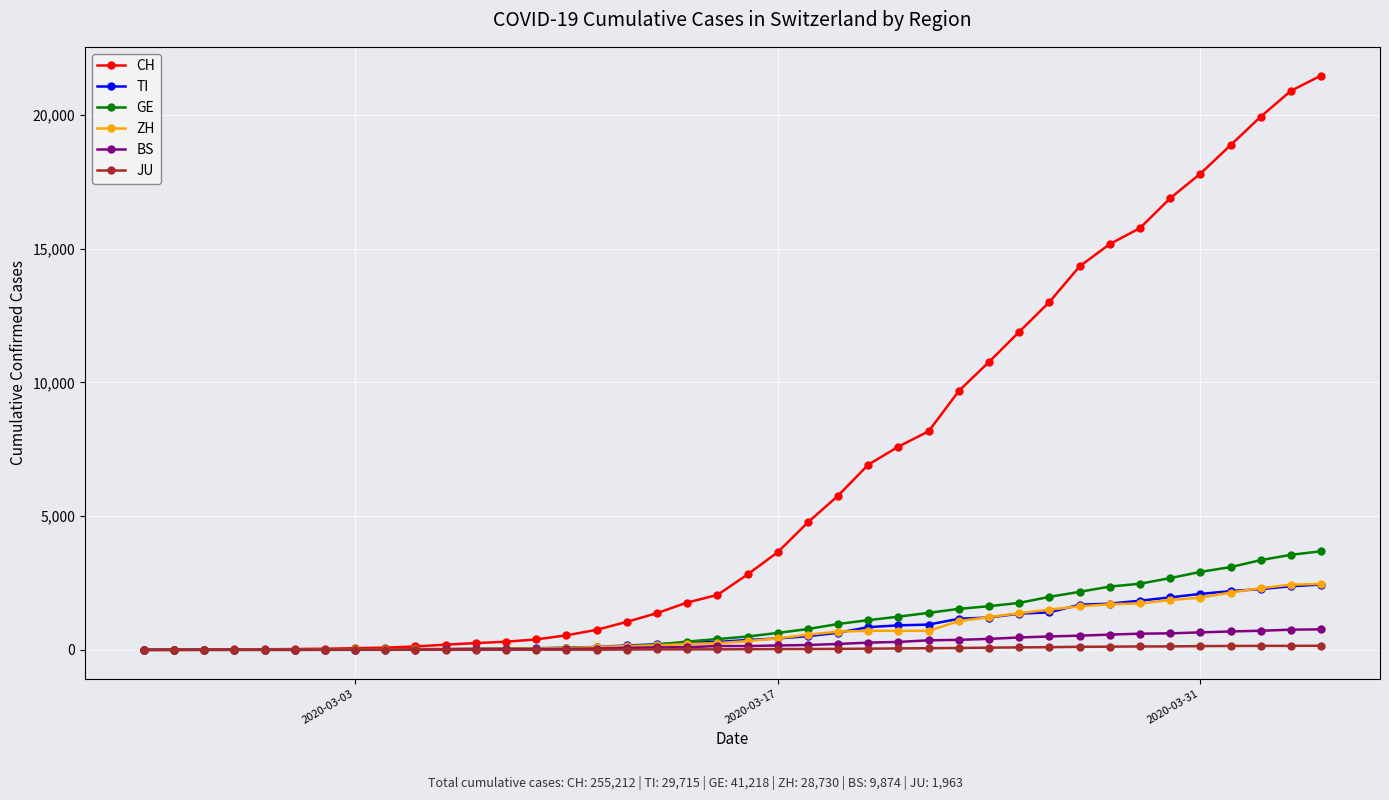

Which series has the widest spread of values?

CH